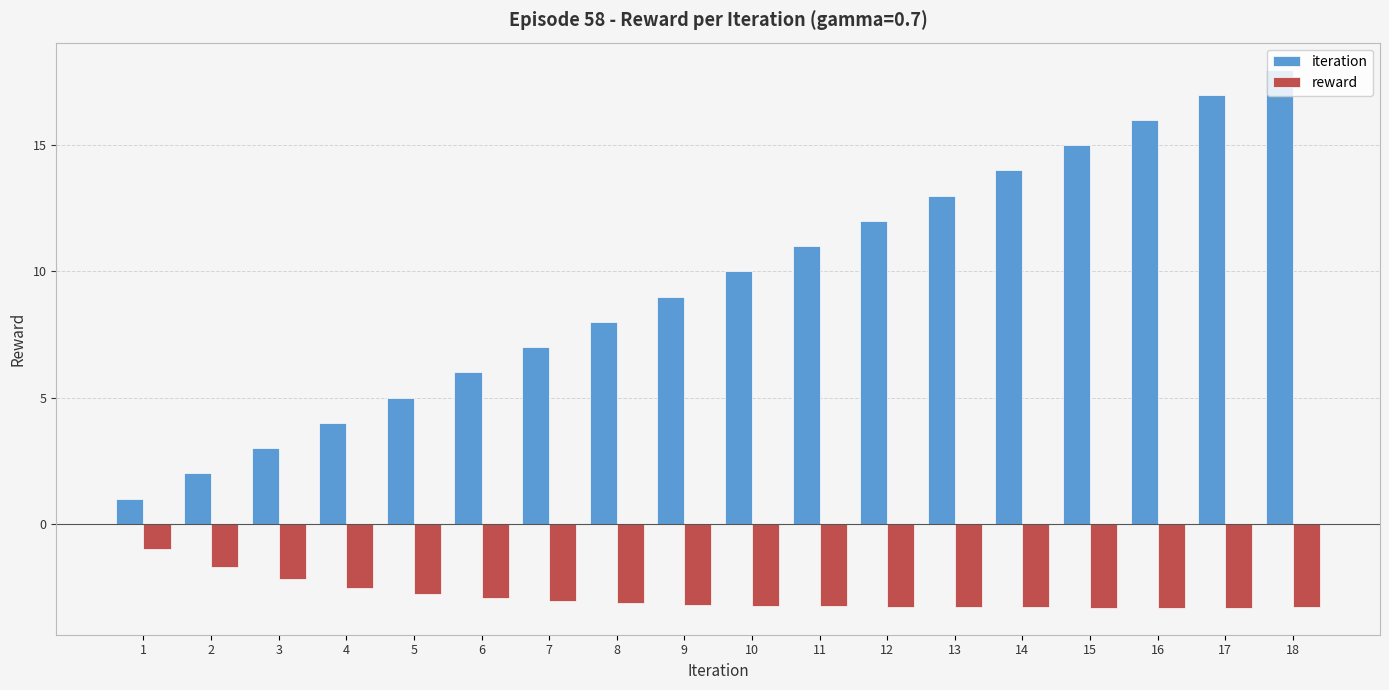

What is the value of the iteration bar at the 9th from the left?

9.0